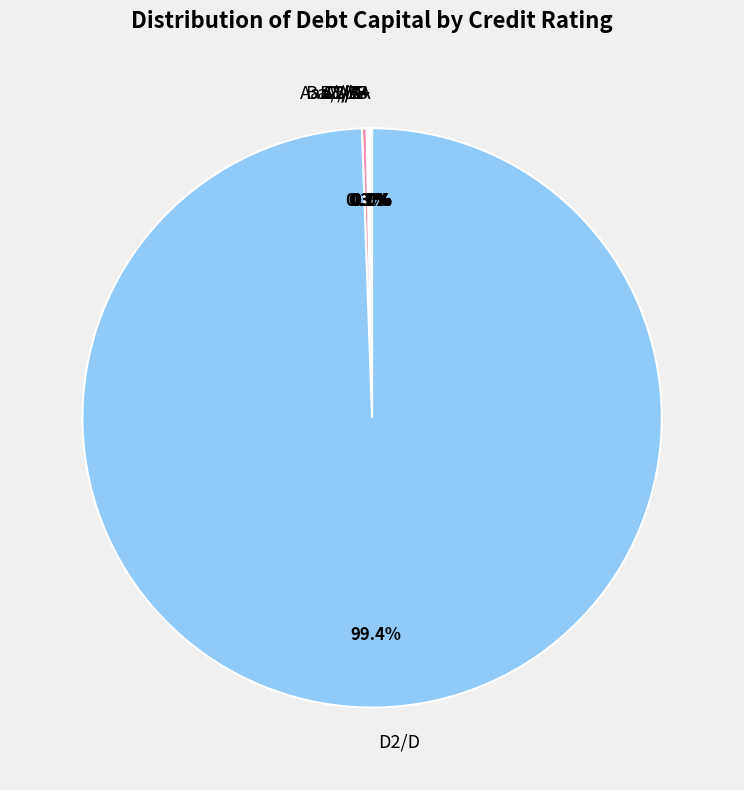

Which slice is the largest?

D2/D